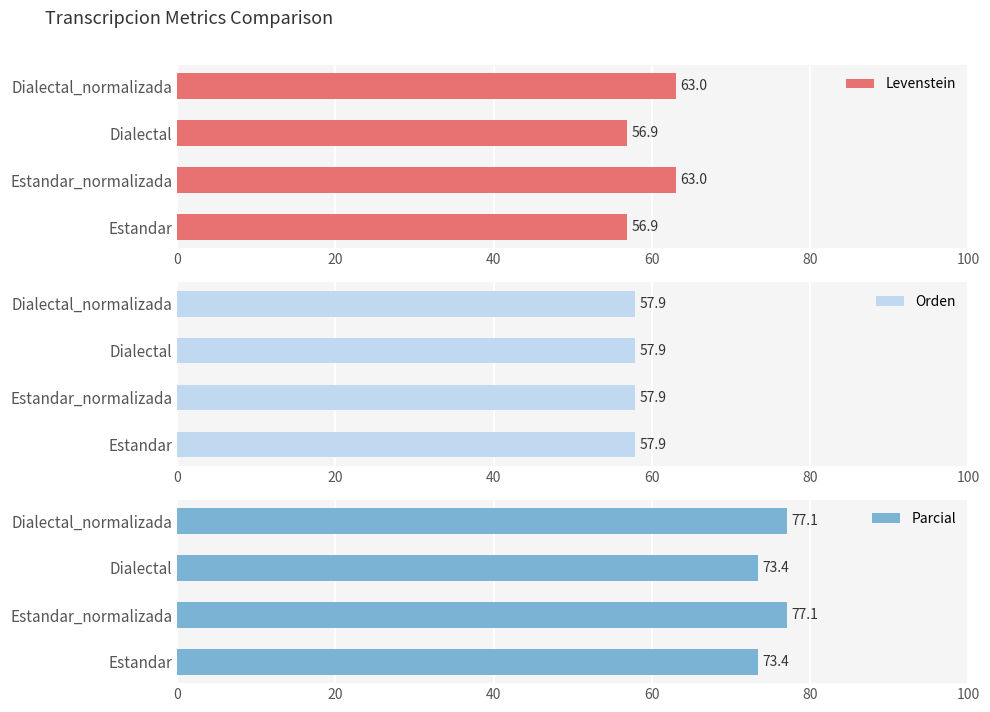

Read the Parcial value at Estandar.

73.4